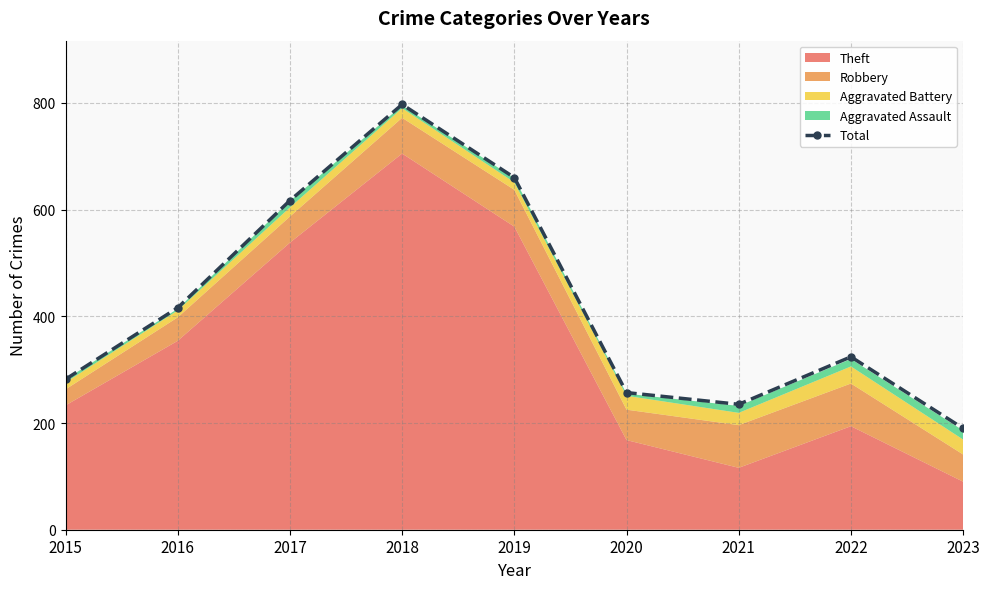

How many data points are above 324?

4